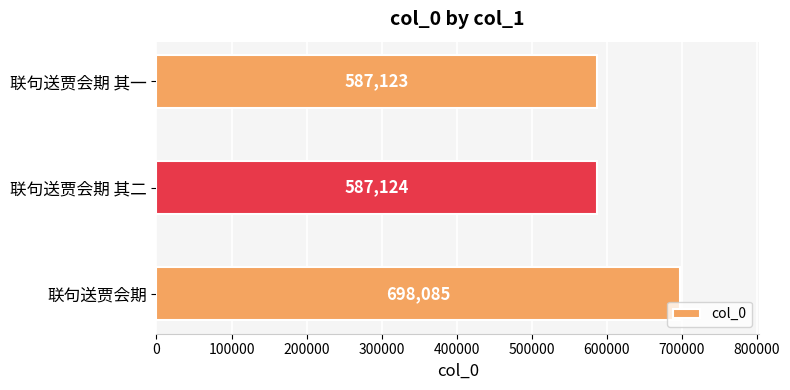

What is the greatest value displayed?

698085